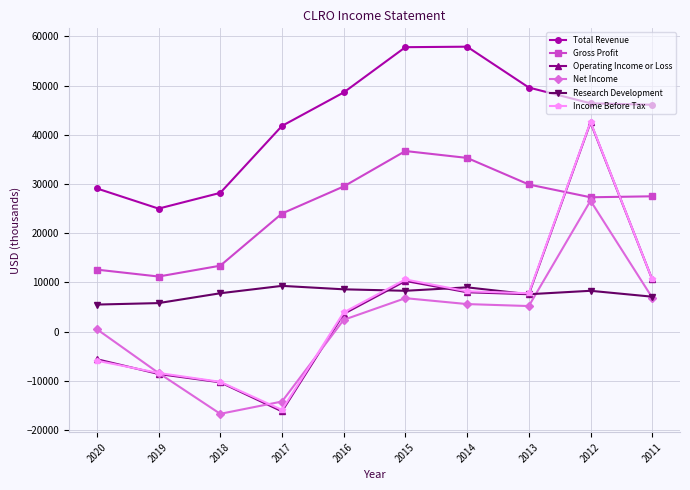

The value of Operating Income or Loss at 2020 is -5600. True or false?

True